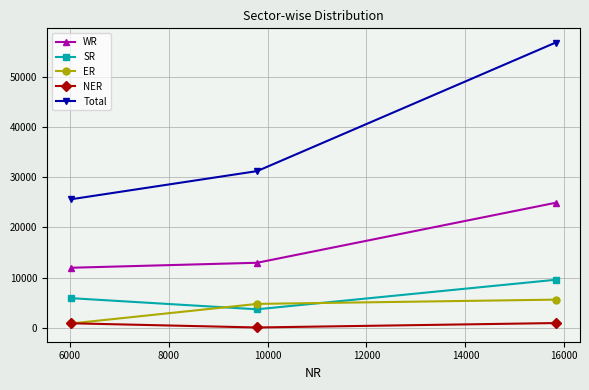

At how many categories does at least one series exceed 8055?

3